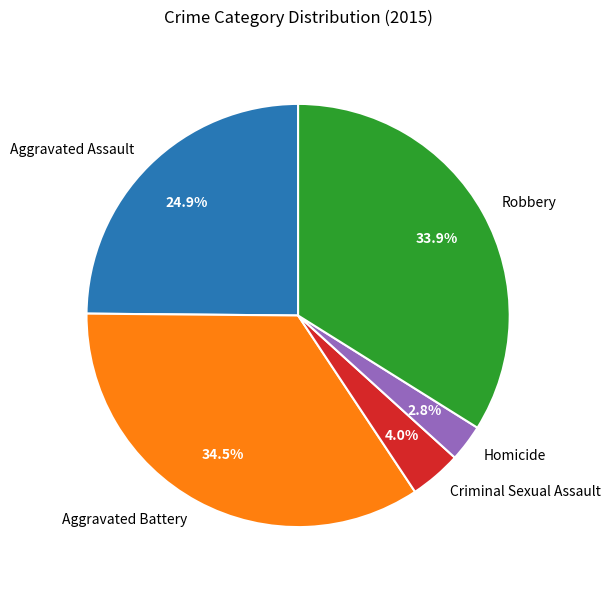

What percentage is the Aggravated Assault slice, to the nearest percent?

25%